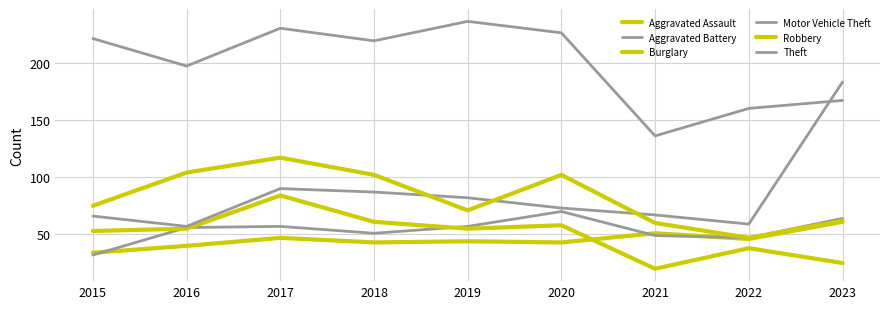

Is it true that Theft equals 136 at 2021?

True